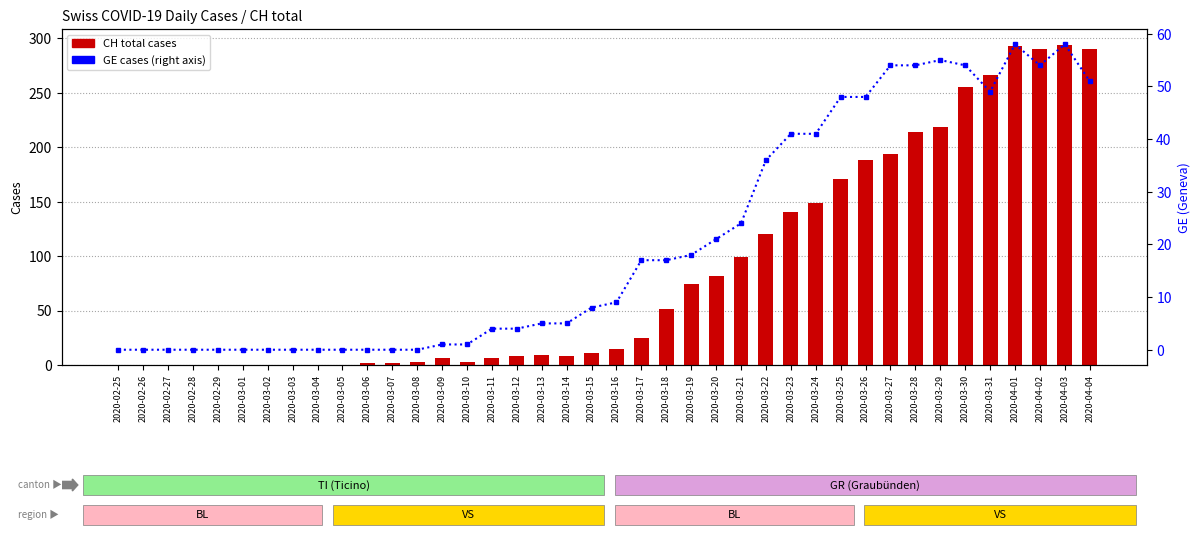

At how many categories does at least one series exceed 256?

5